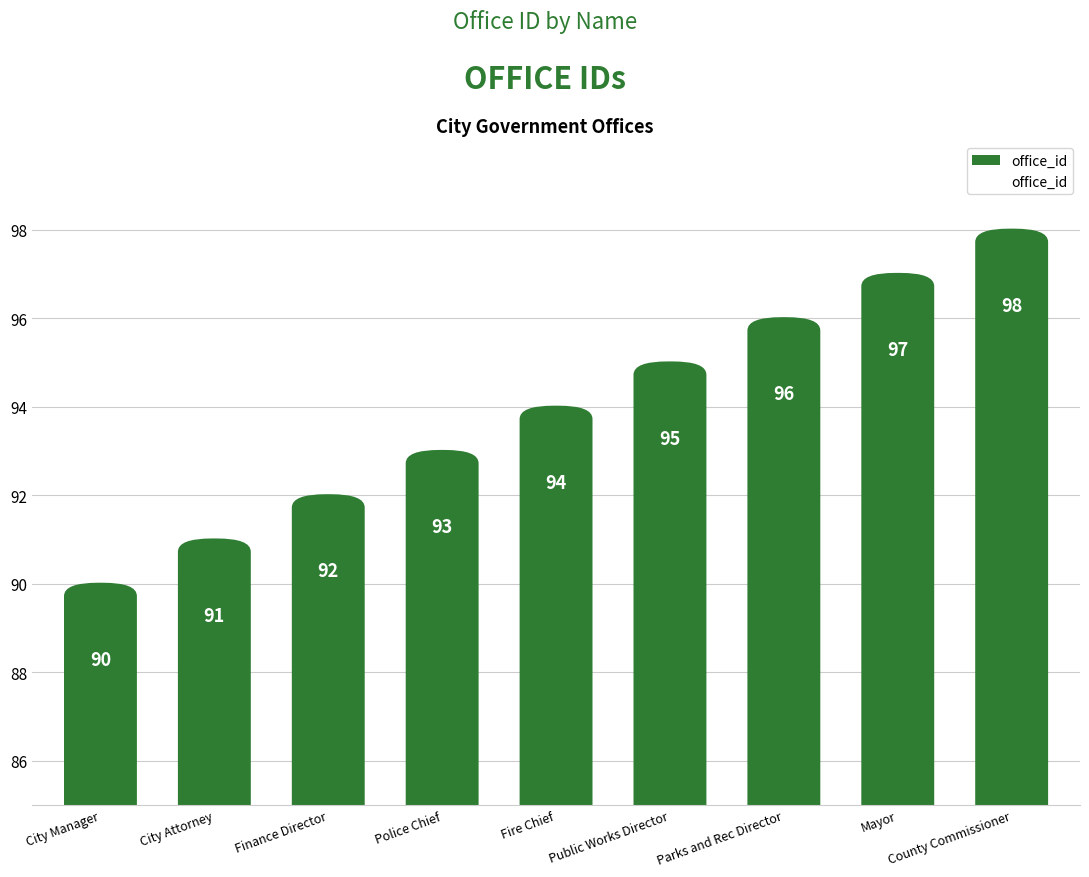

What is the ratio of the value at City Attorney to the value at Police Chief?

1.0